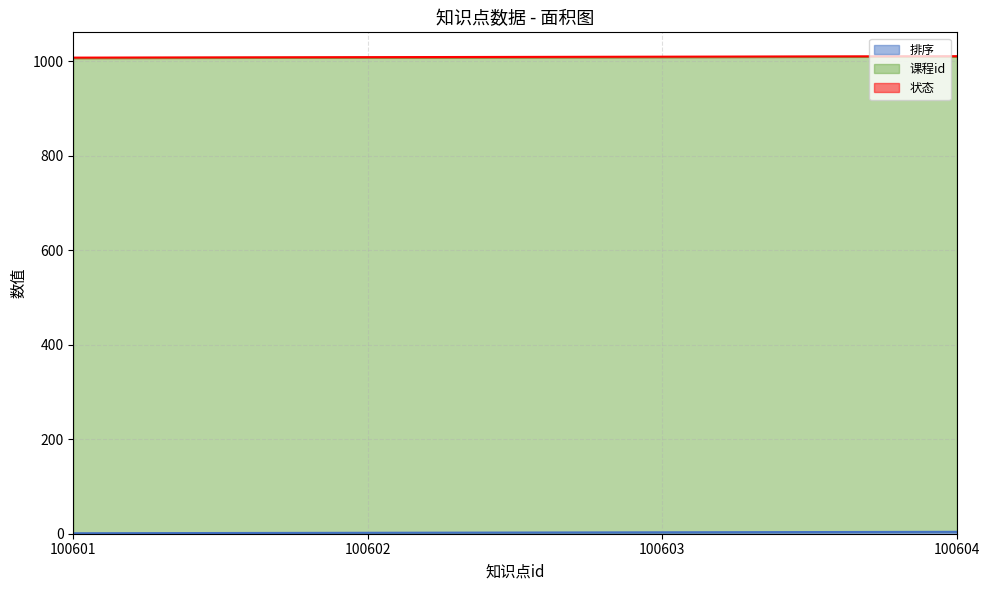

What is the average value of the 排序 series?

2